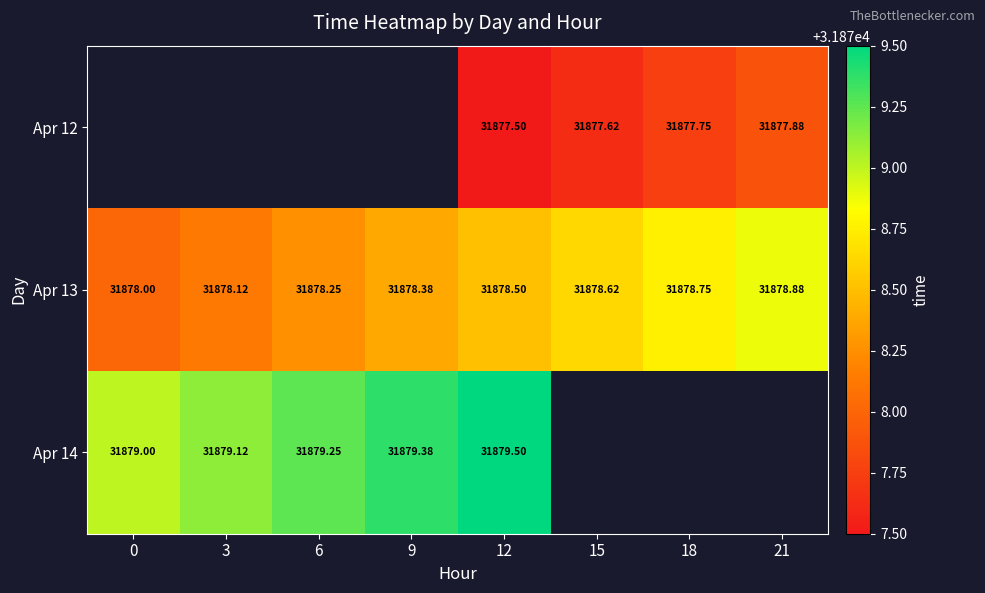

Is the value of Apr 12 at 18 greater than the value of Apr 13 at 9?

No